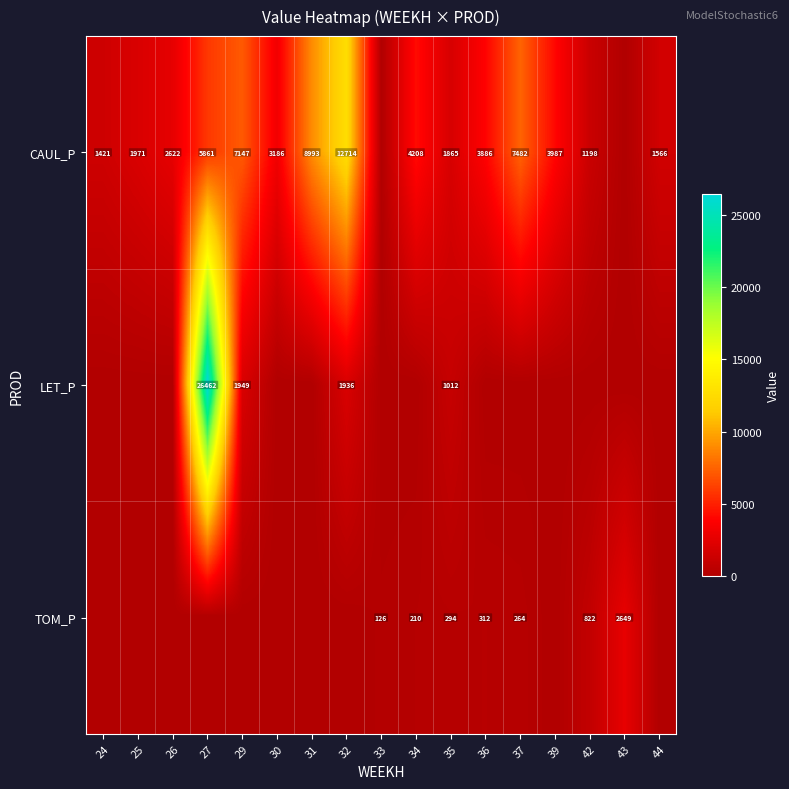

True or false: LET_P has a value of 1023 at 29.

False